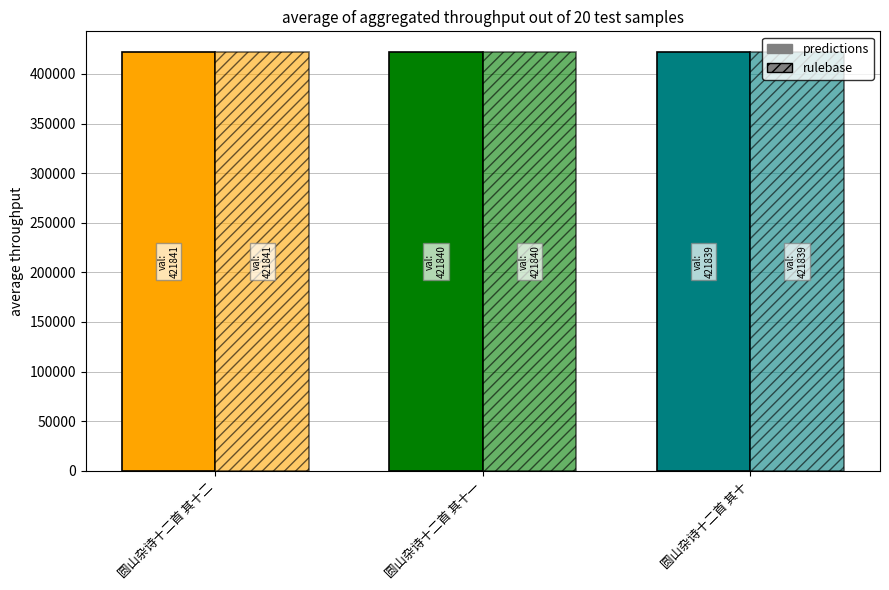

What is the sum of all rulebase values?

1265520